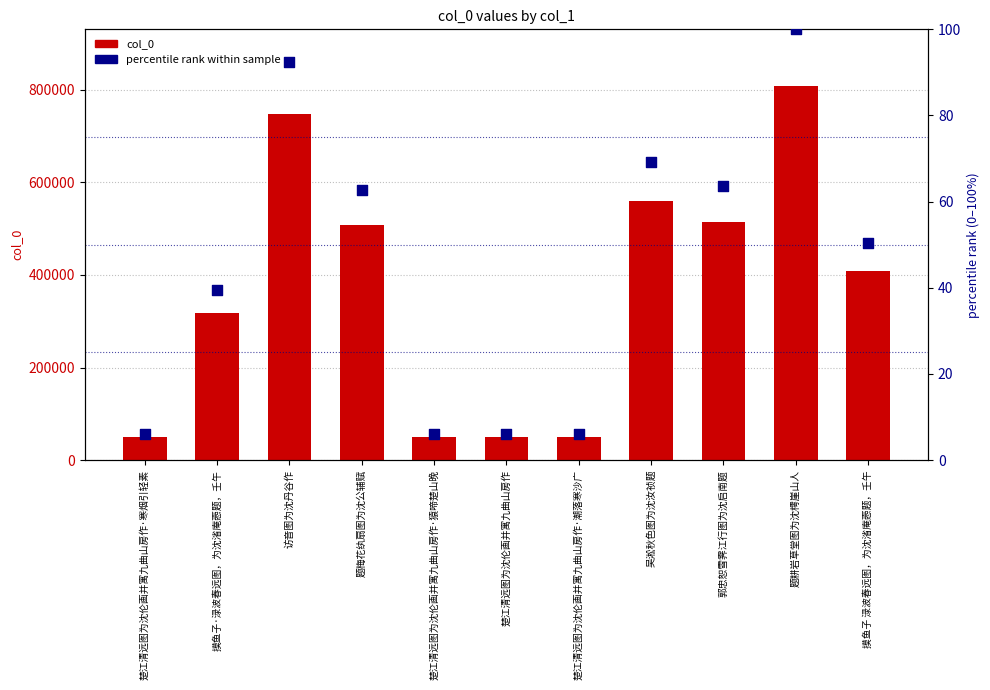

What are all the series names shown in the legend?

col_0, percentile rank